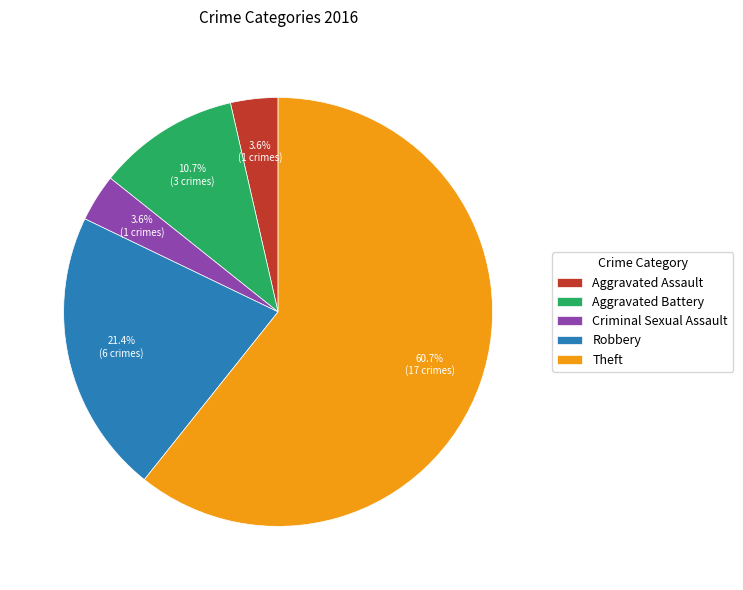

Which has a higher value, Robbery or Theft?

Theft